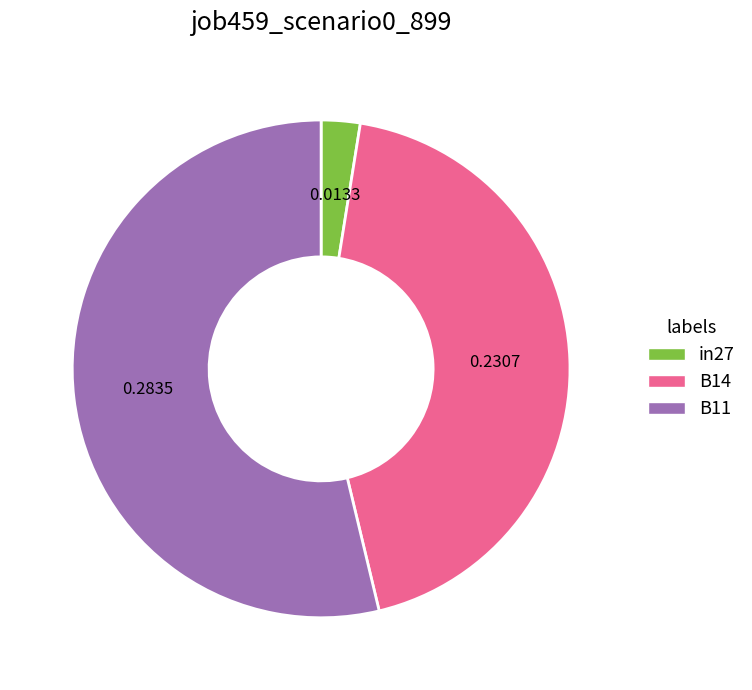

Do B14 and B11 together represent more than half of the pie?

Yes